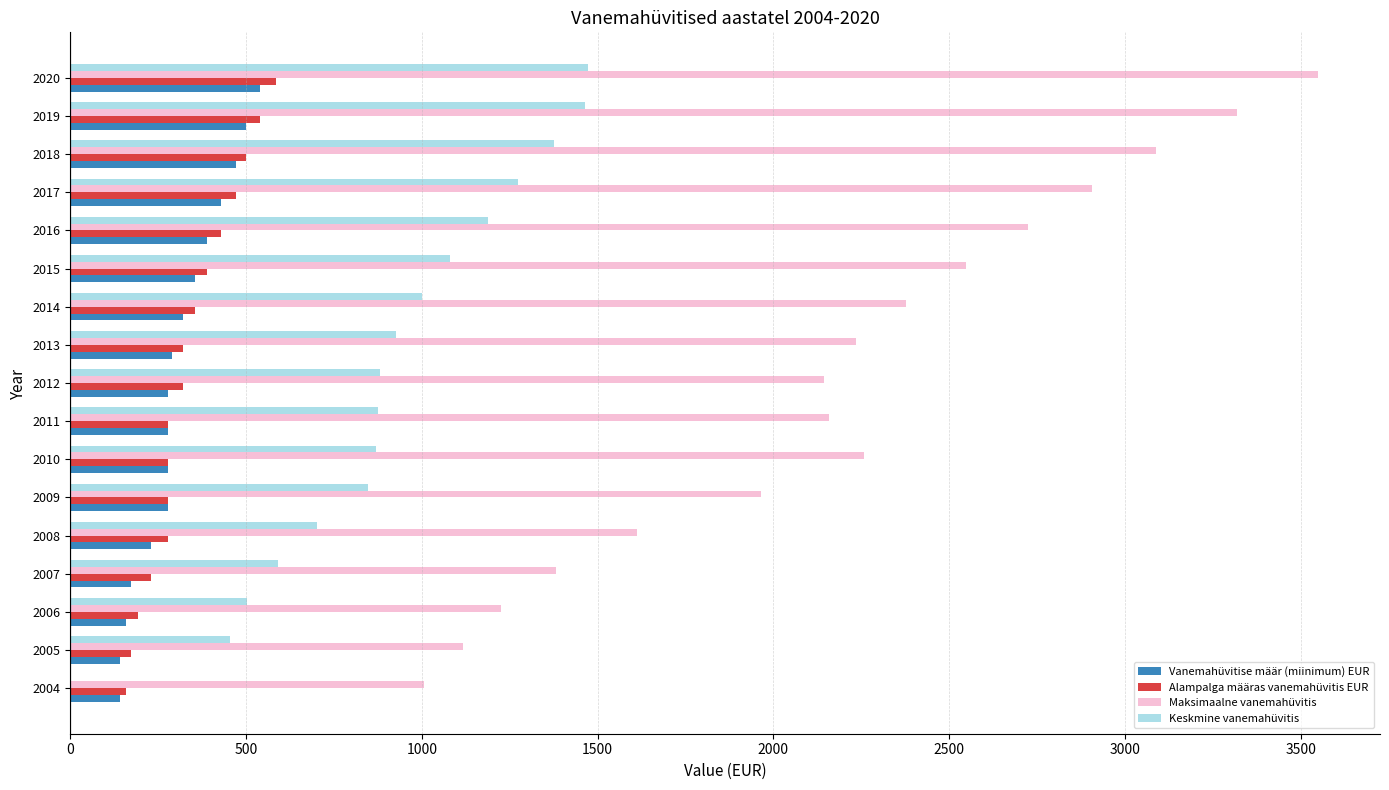

How many categories are shown in the chart?

17